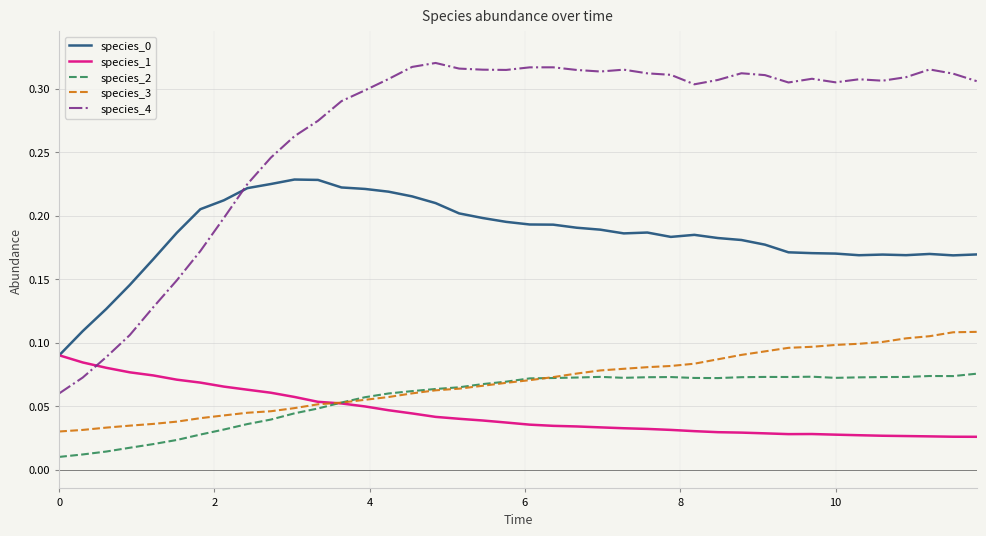

True or false: species_3 and species_4 cross at least once.

False